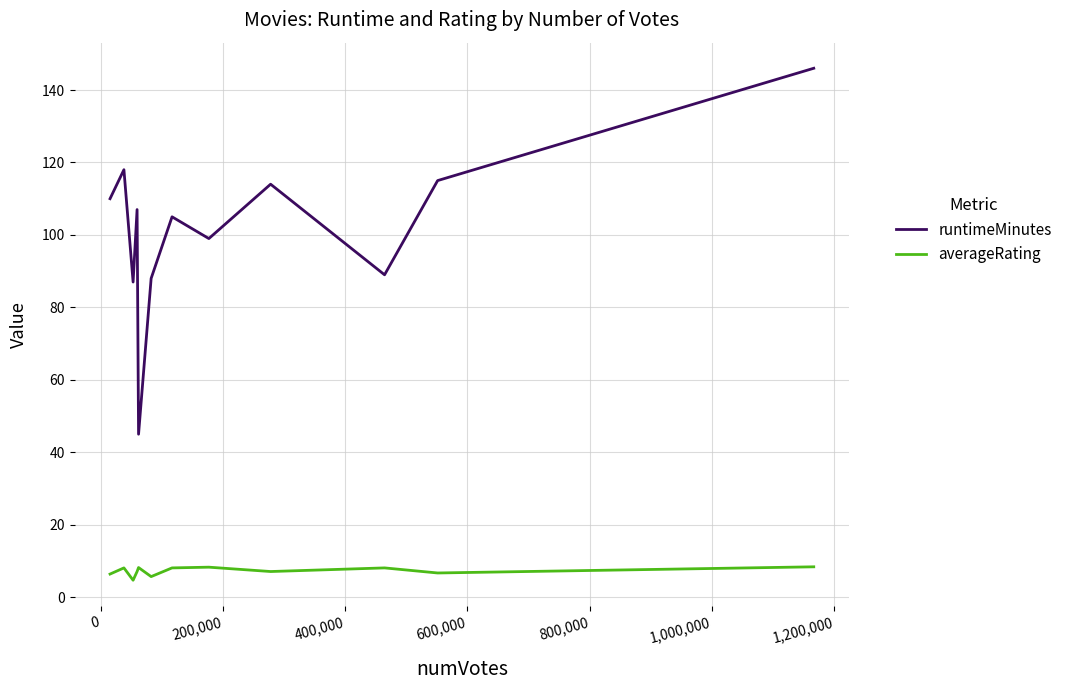

Which series has the largest total across all categories?

runtimeMinutes